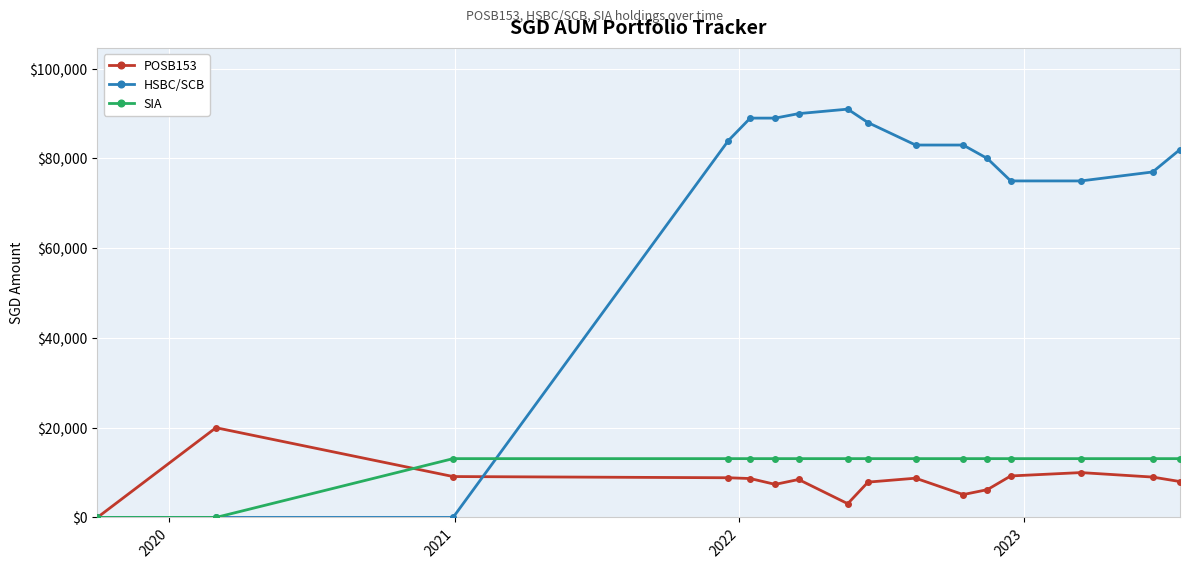

What is the average value of the SIA series?

11469.9